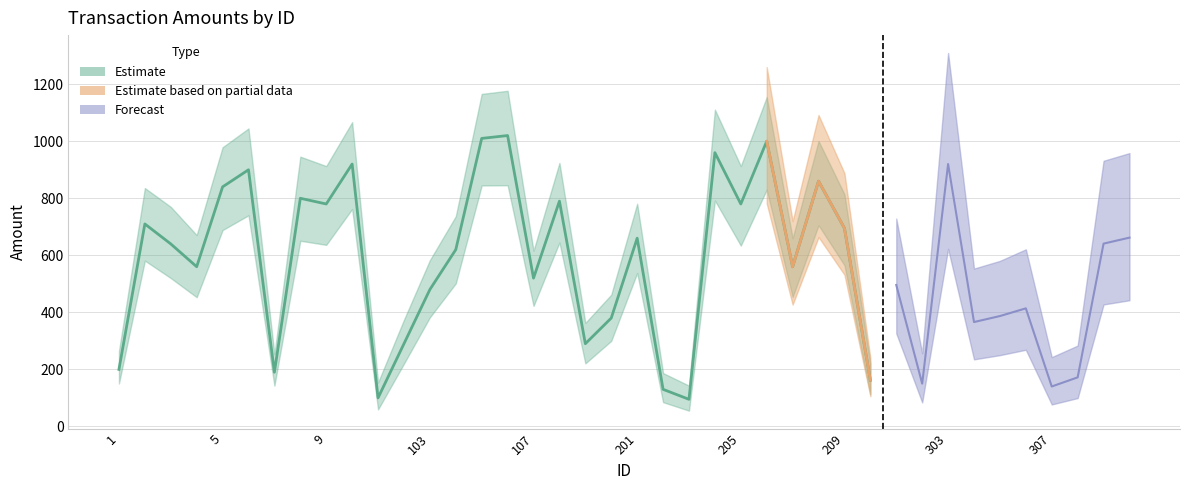

How many lines are shown in the chart?

3